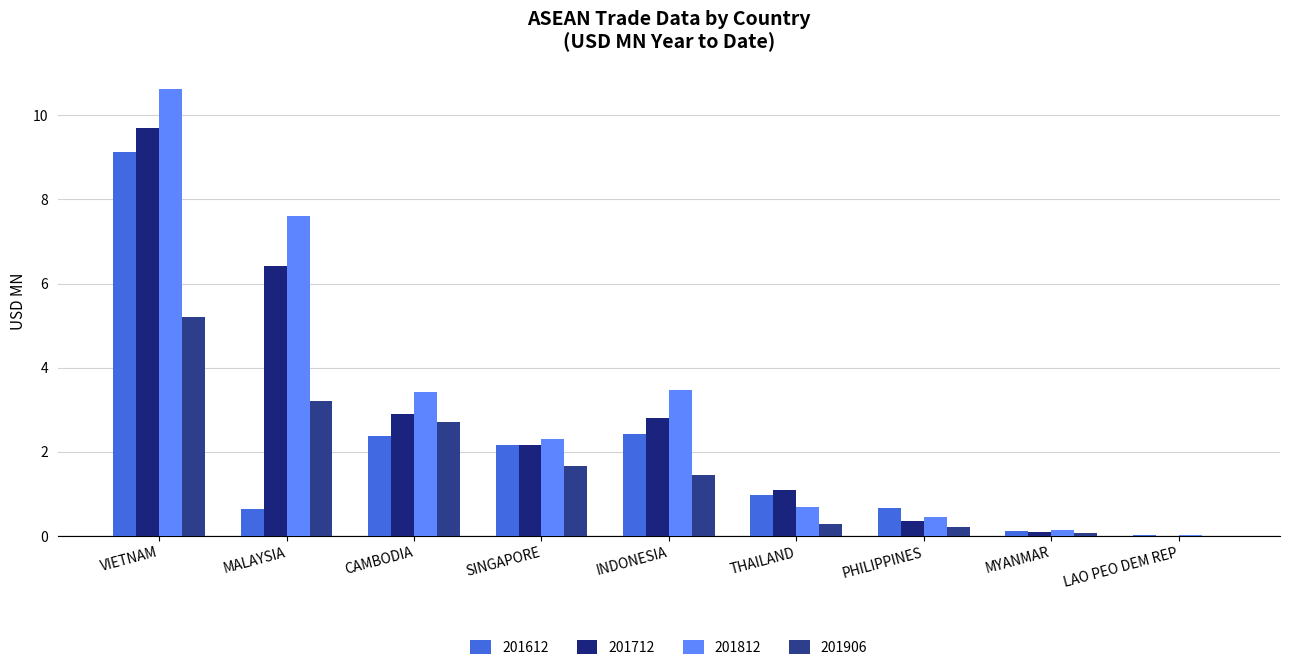

True or false: 201612 has a value of 0.1 at MYANMAR.

True